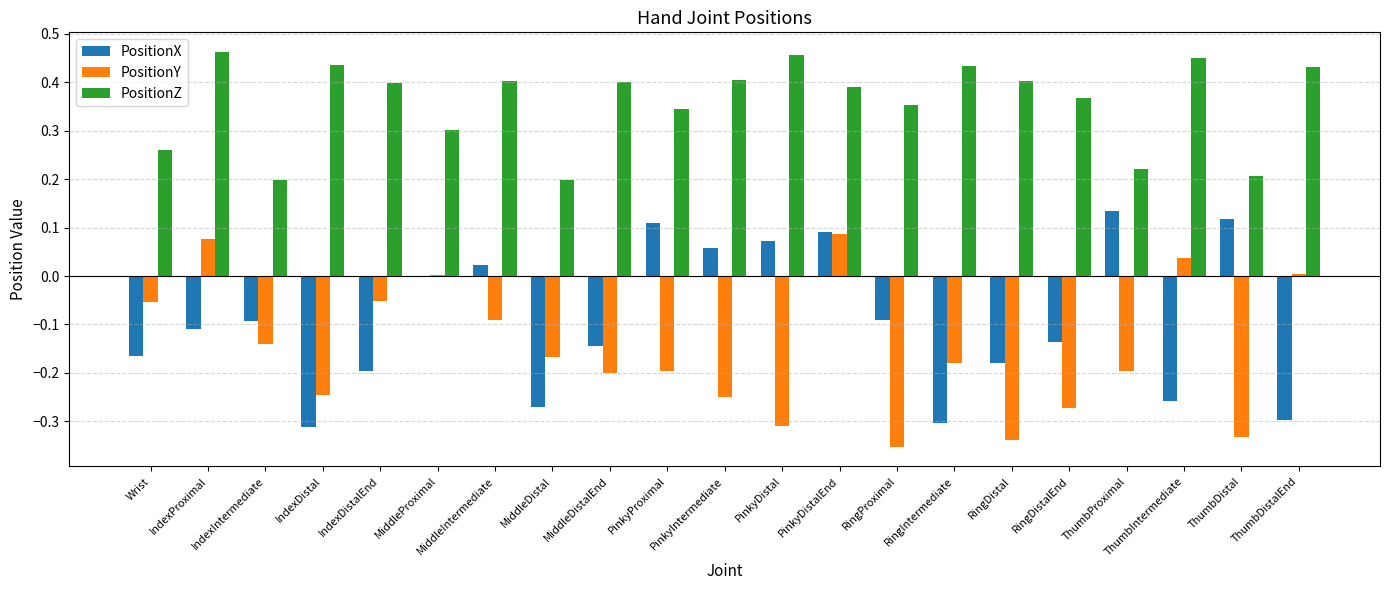

What are all the series names shown in the legend?

PositionX, PositionY, PositionZ